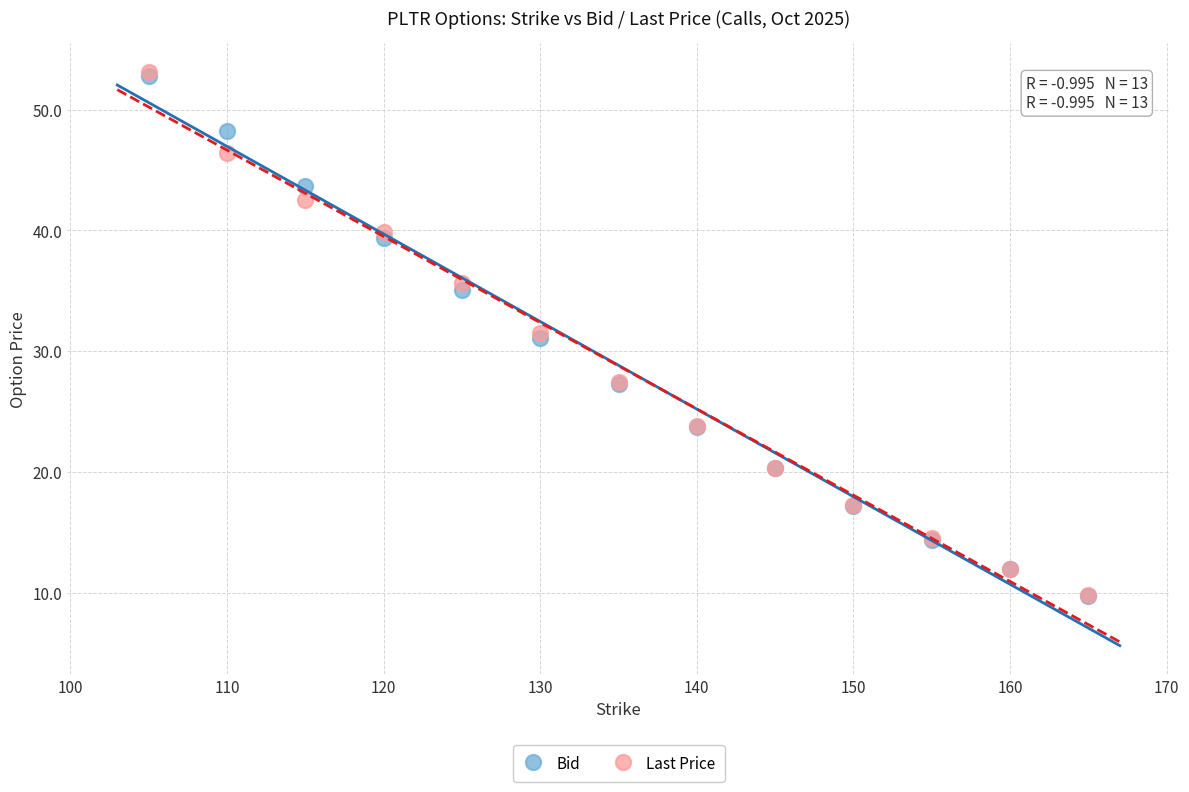

What are all the series names shown in the legend?

Bid, Last Price